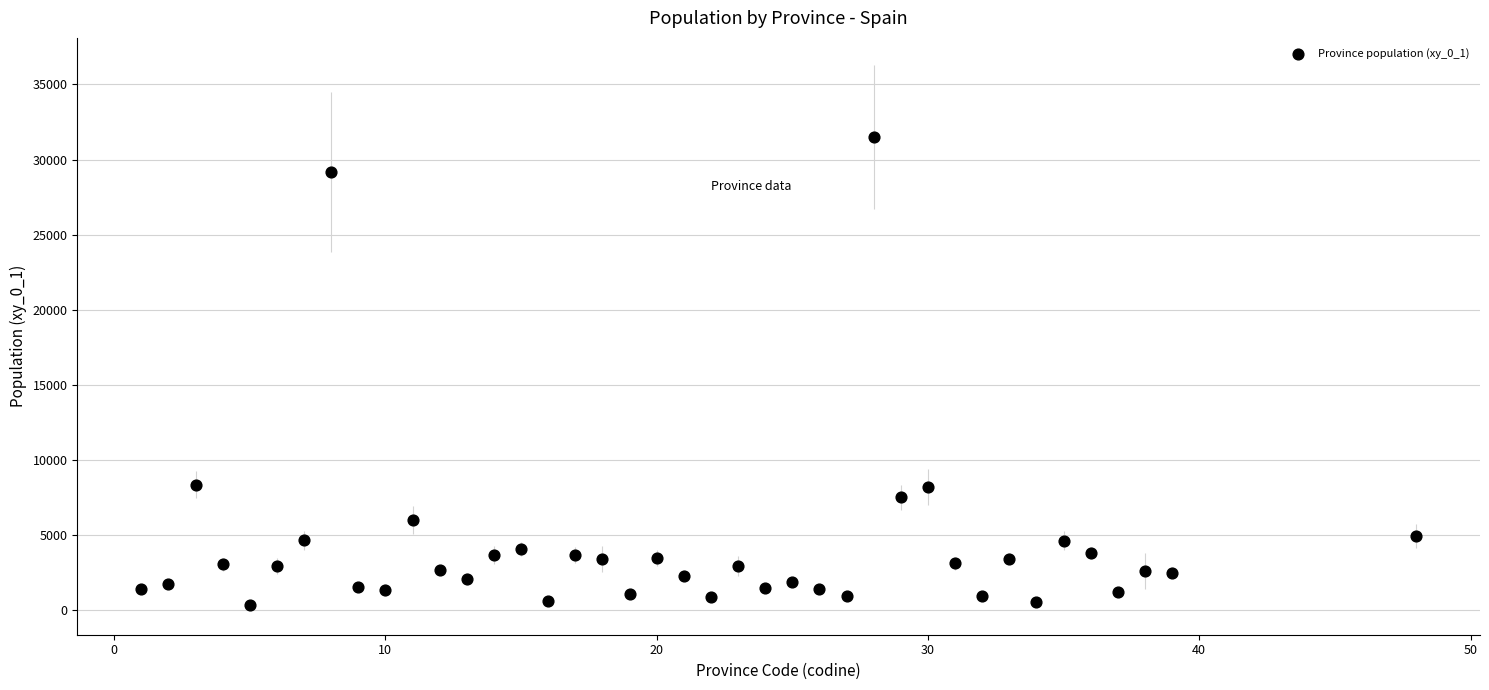

What is the range of X values (max minus min)?

47